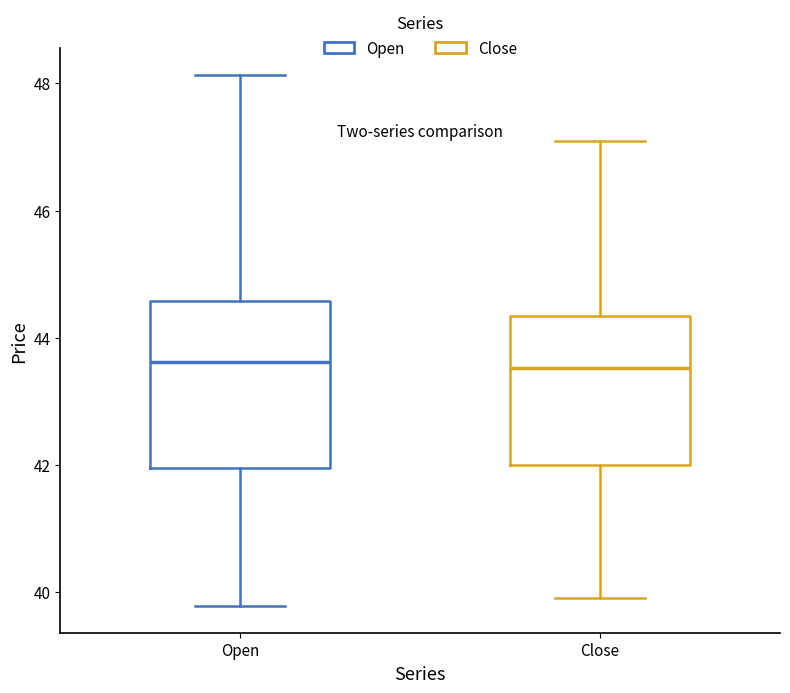

Reading left to right, transcribe this box plot: for each box, give where its median line is, the range the box spans, and where its two whiskers end, as read against the y-axis. The values are not printed on the chart, so give them approximately, as read against the axis.

Open: median 43.6, box 42.0 to 44.6, whiskers 39.8 to 48.2
Close: median 43.6, box 42.0 to 44.4, whiskers 40.0 to 47.0